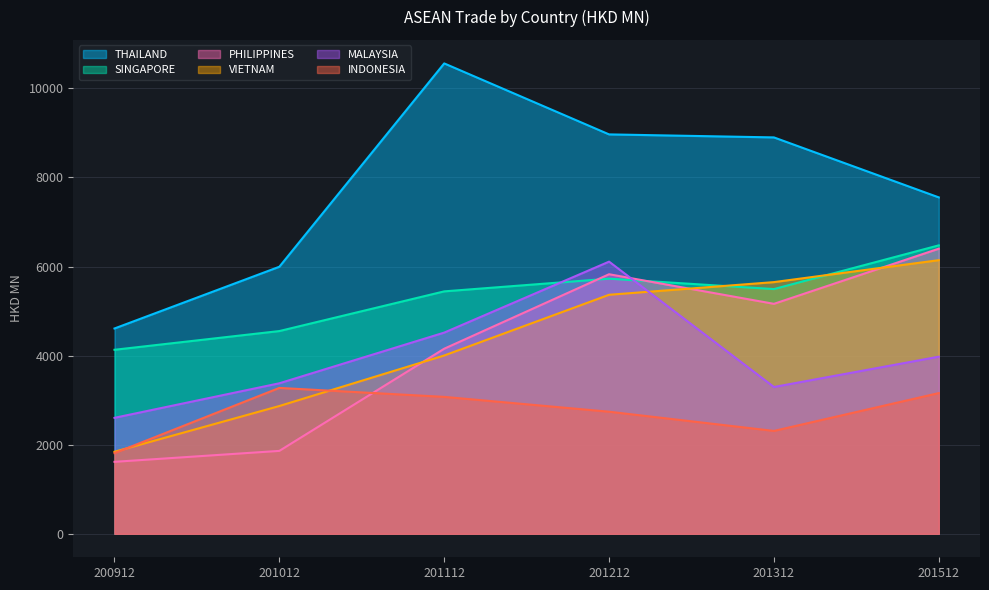

The value of PHILIPPINES at 201012 is 1860.7. True or false?

True